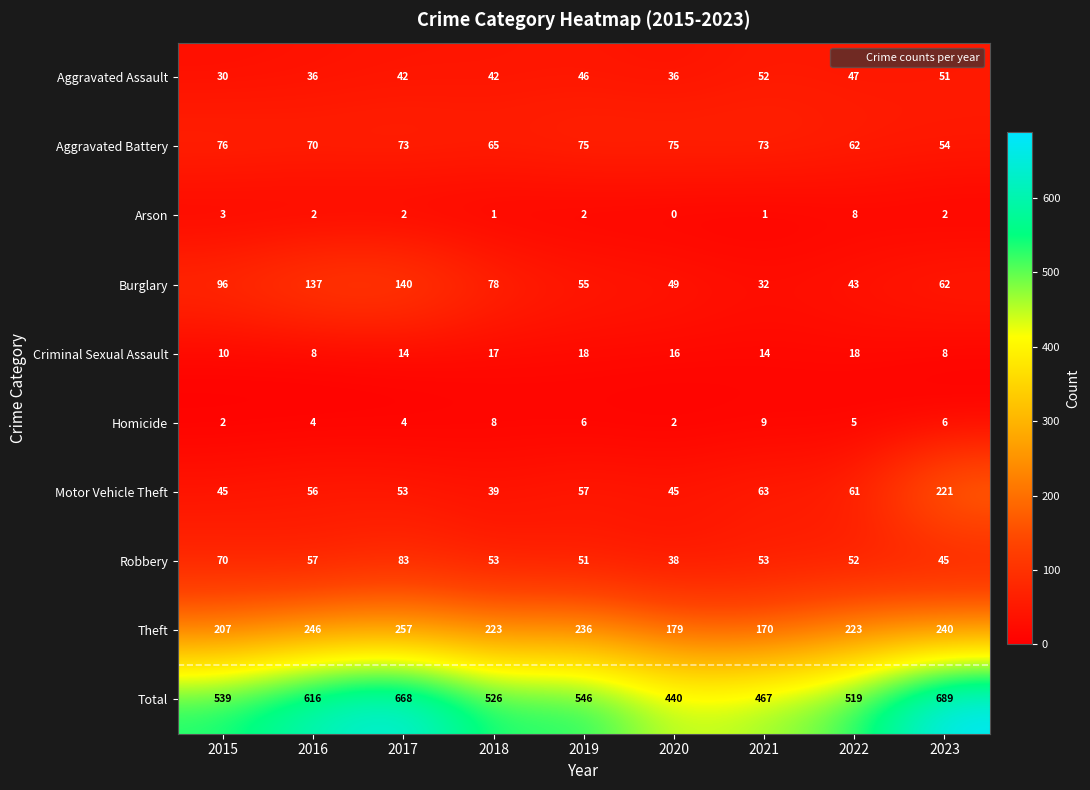

Rank the series by their maximum value, from lowest to highest.

Arson, Homicide, Criminal Sexual Assault, Aggravated Assault, Aggravated Battery, Robbery, Burglary, Motor Vehicle Theft, Theft, Total